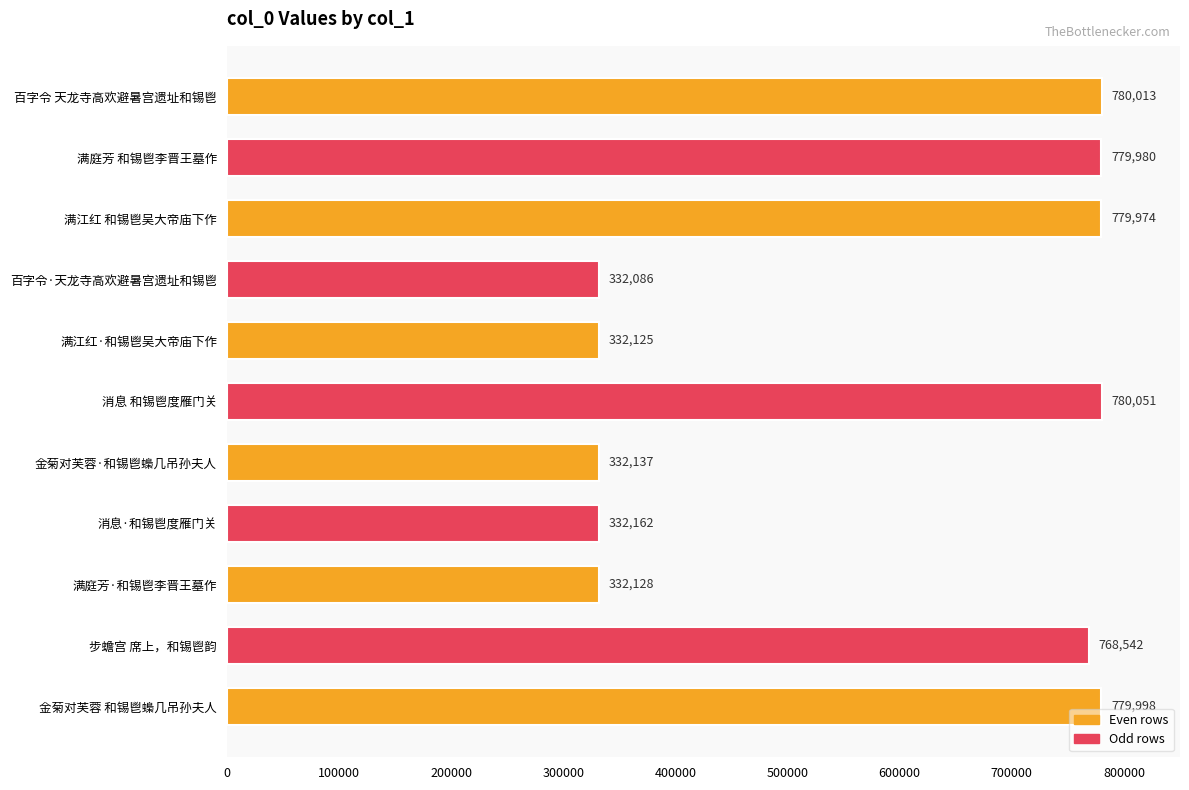

The chart shows a value of 503934 at 金菊对芙蓉·和锡鬯蟂几吊孙夫人. True or false?

False